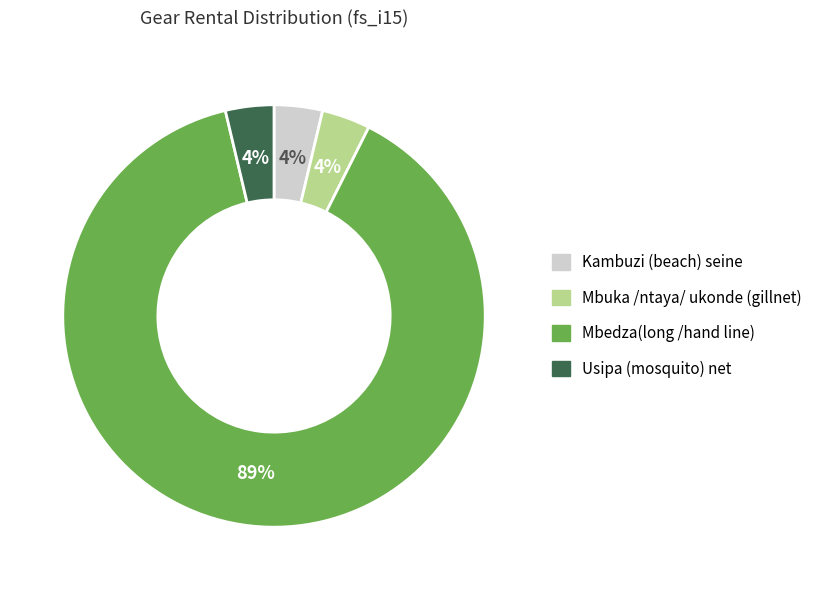

To the nearest percent, what is the average slice percentage?

25%